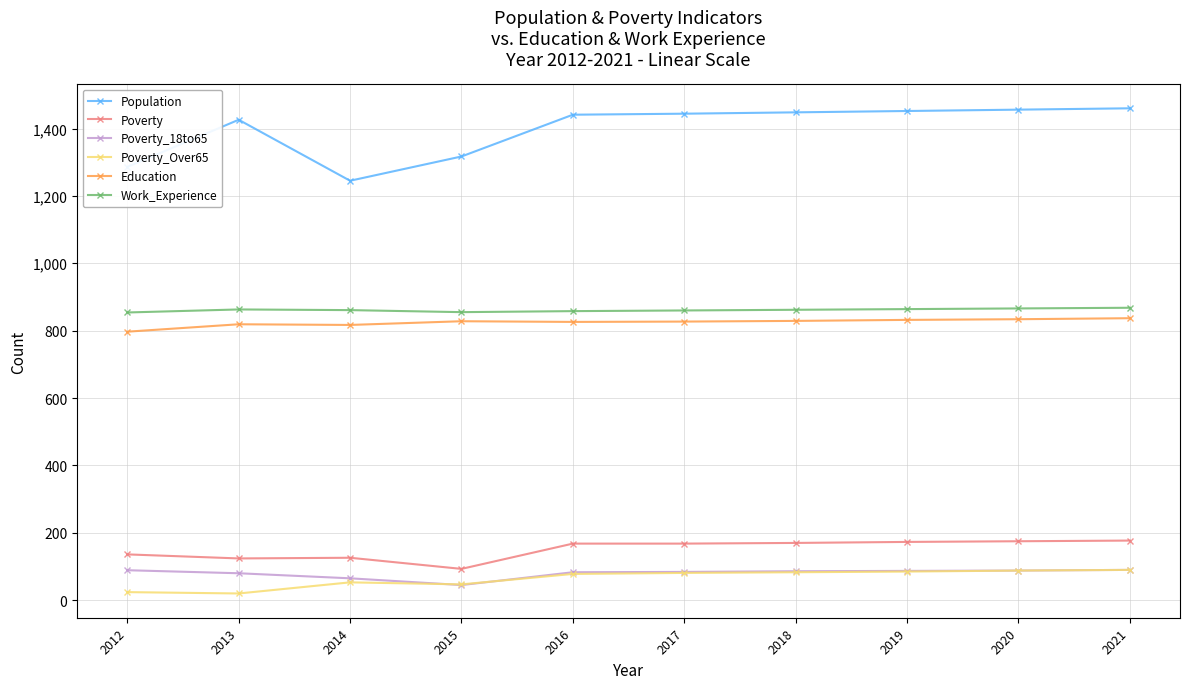

True or false: Education has a value of 188 at 2013.

False